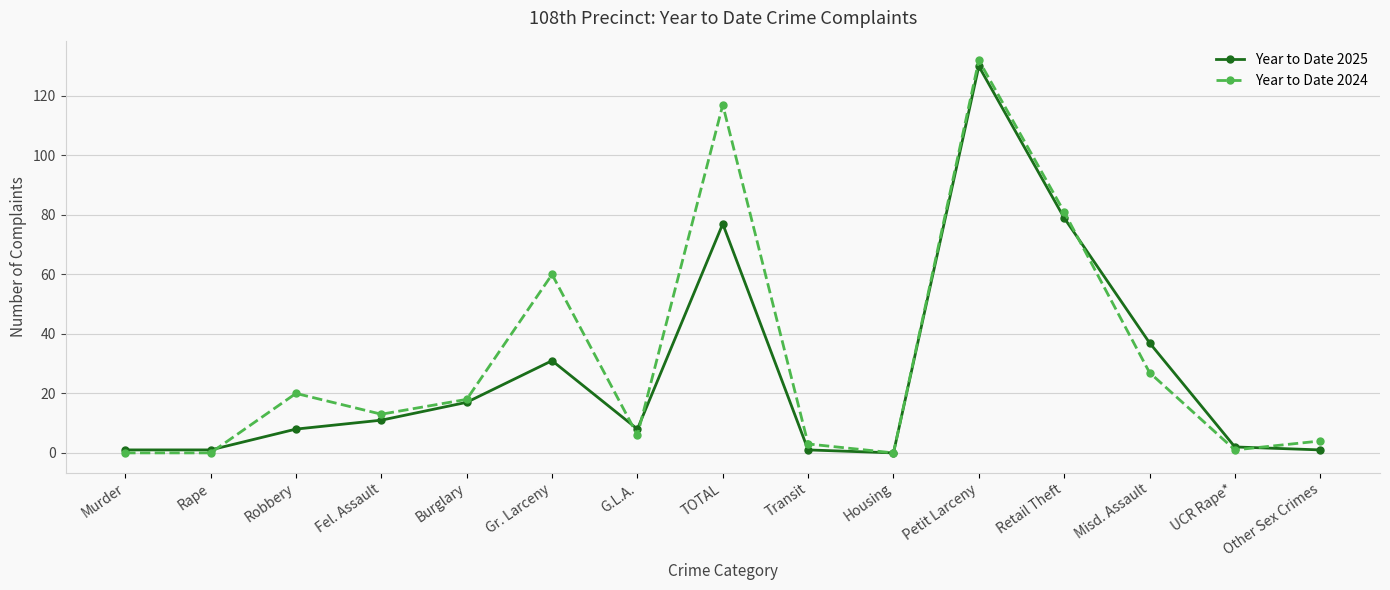

Is it true that Year to Date 2025 equals 2 at UCR Rape*?

True